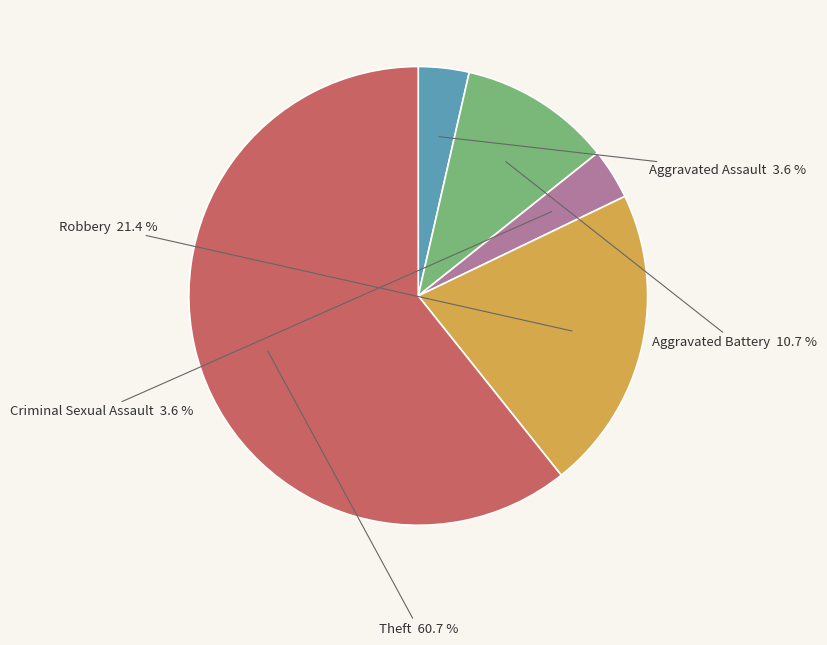

How many segments does this pie chart have?

5